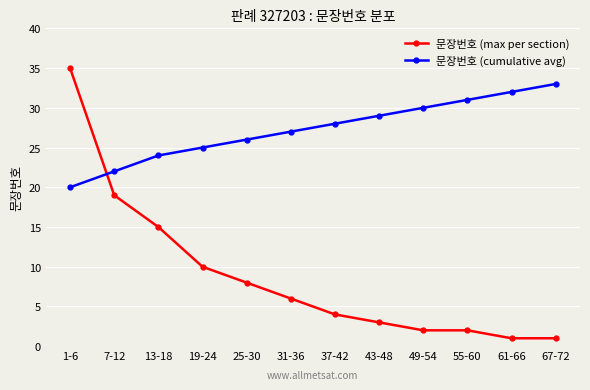

What is the average value of the 문장번호 (max per section) series?

9